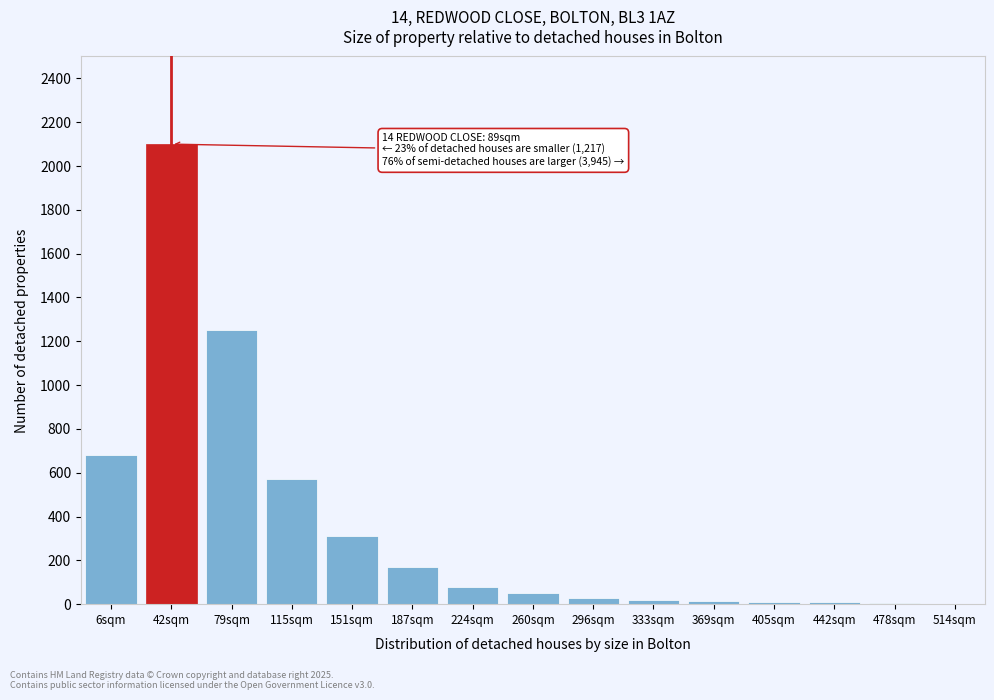

What is the greatest value displayed?

2100